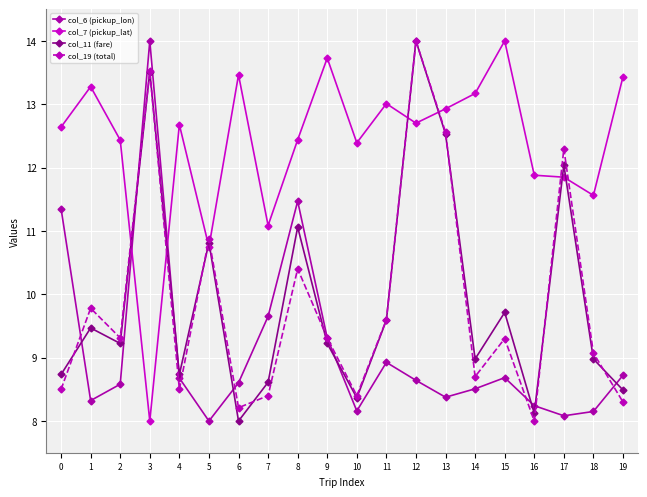

How many values in the col_7 (pickup_lat) series exceed 12?

14